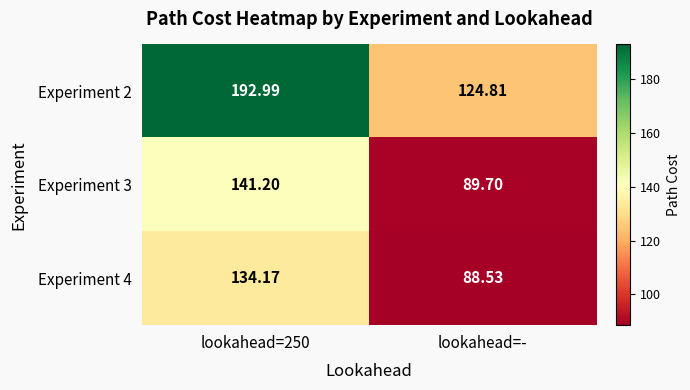

At which label does Experiment 2 reach its minimum?

lookahead=-